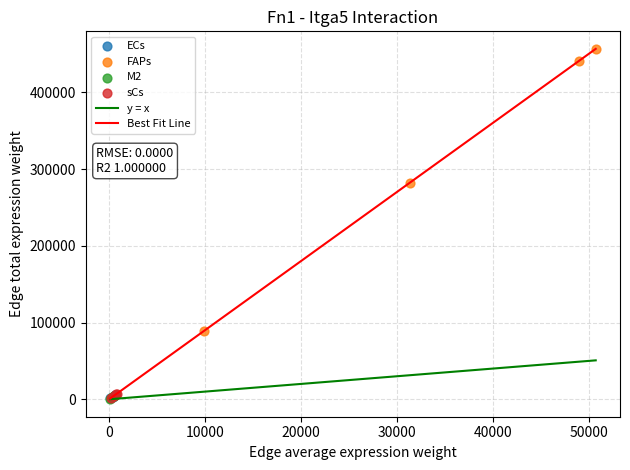

Which series has the largest Y range (max minus min)?

FAPs